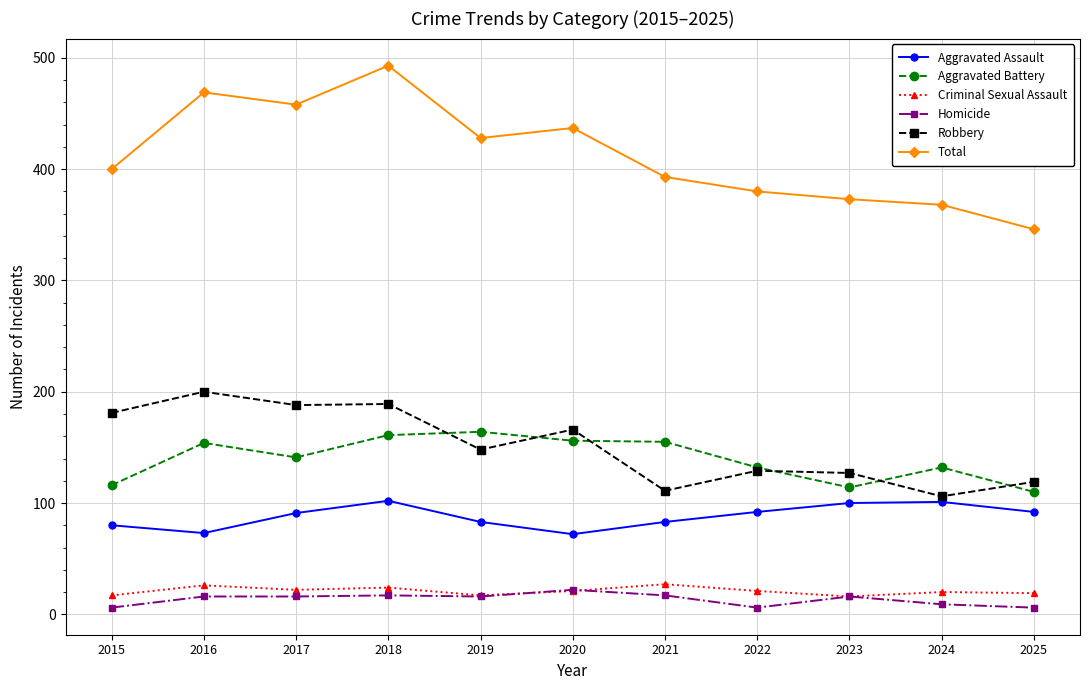

Between which two adjacent categories do Aggravated Battery and Robbery first intersect?

2018 and 2019